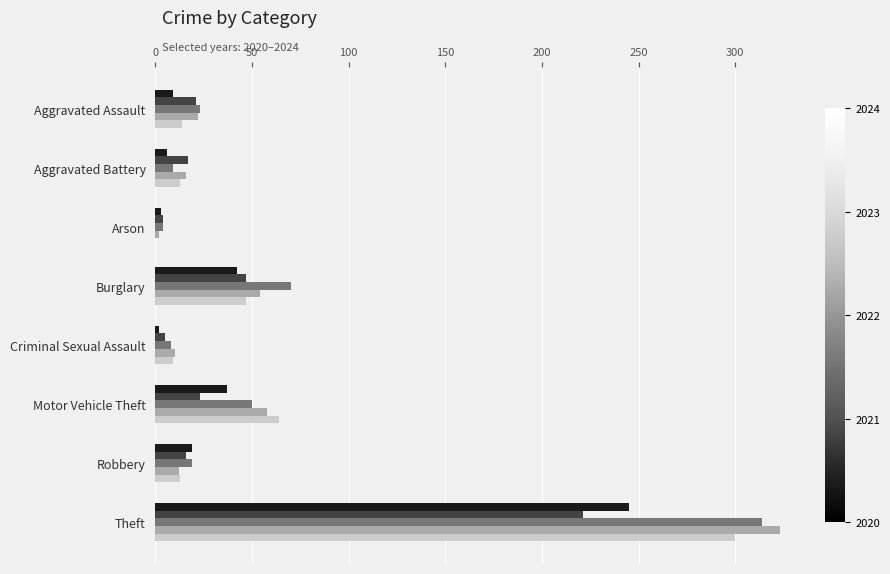

Count the number of data series in this chart.

5